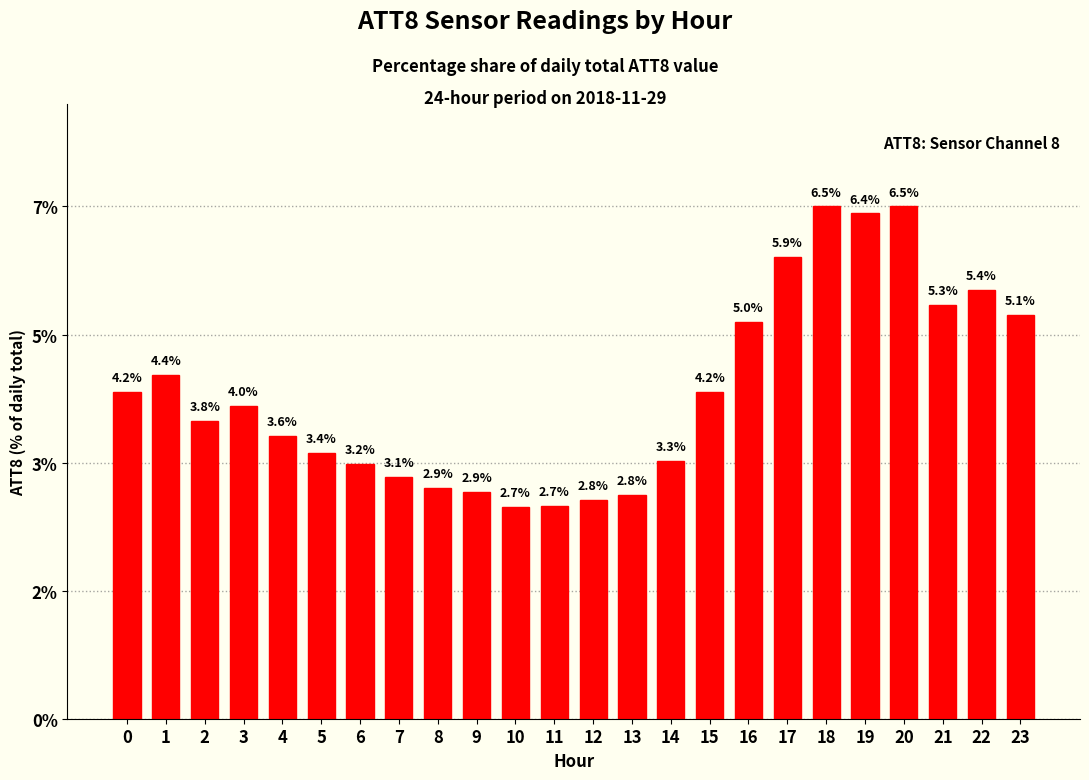

Are the bars horizontal?

No